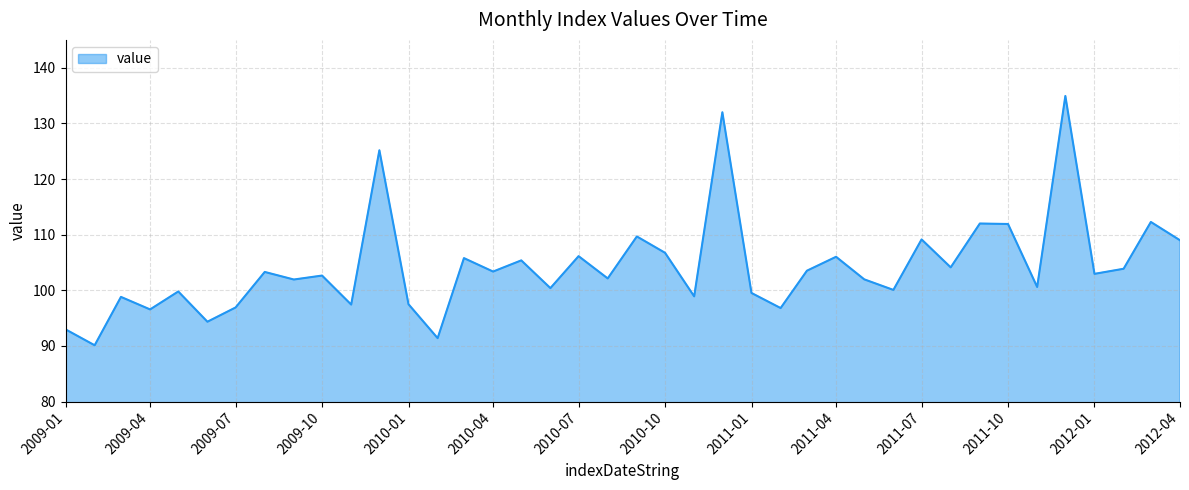

What is the smallest value displayed?

90.1